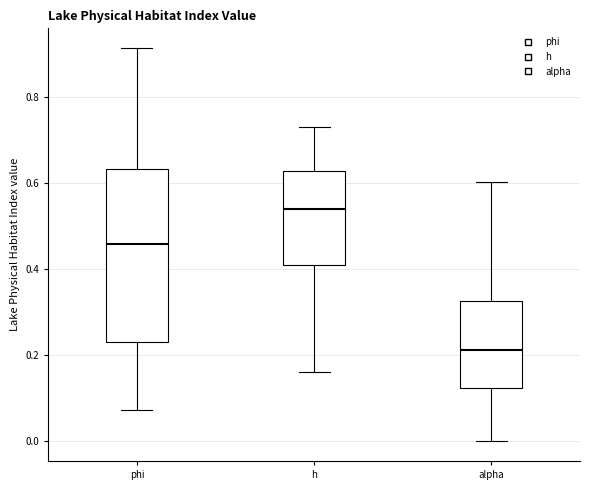

Reading left to right, read every box against the y-axis: the position of its median line, the range the box covers, and the ends of its whiskers. The values are not printed on the chart, so give them approximately, as read against the axis.

phi: median 0.46, box 0.22 to 0.64, whiskers 0.08 to 0.92
h: median 0.54, box 0.40 to 0.62, whiskers 0.16 to 0.74
alpha: median 0.22, box 0.12 to 0.32, whiskers 0.00 to 0.60